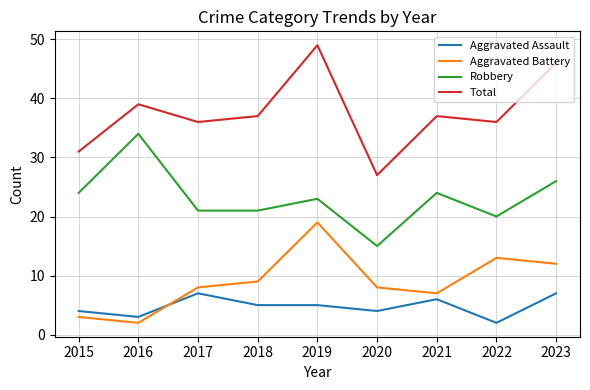

Which series has the largest range (max minus min)?

Total